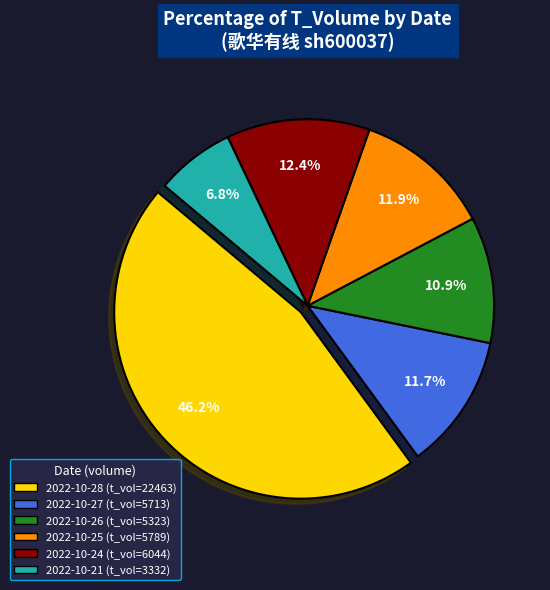

Is there a majority slice in this chart?

No